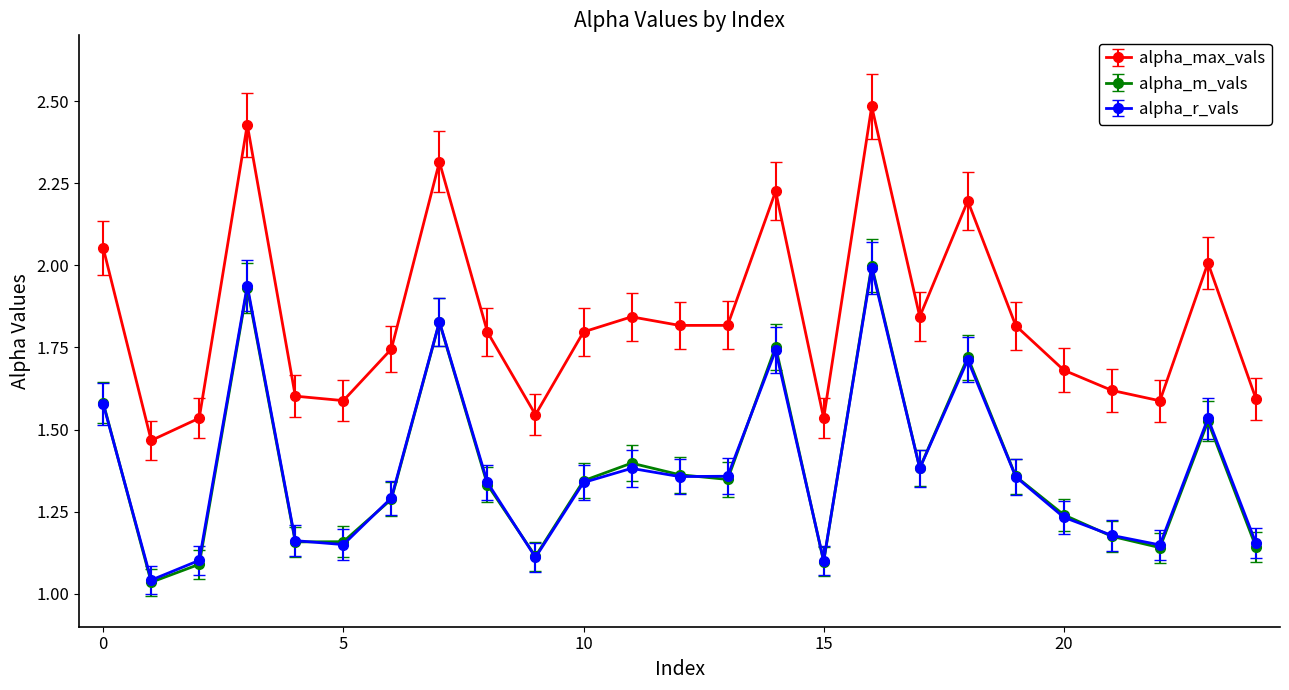

What is the greatest value displayed?

2.5